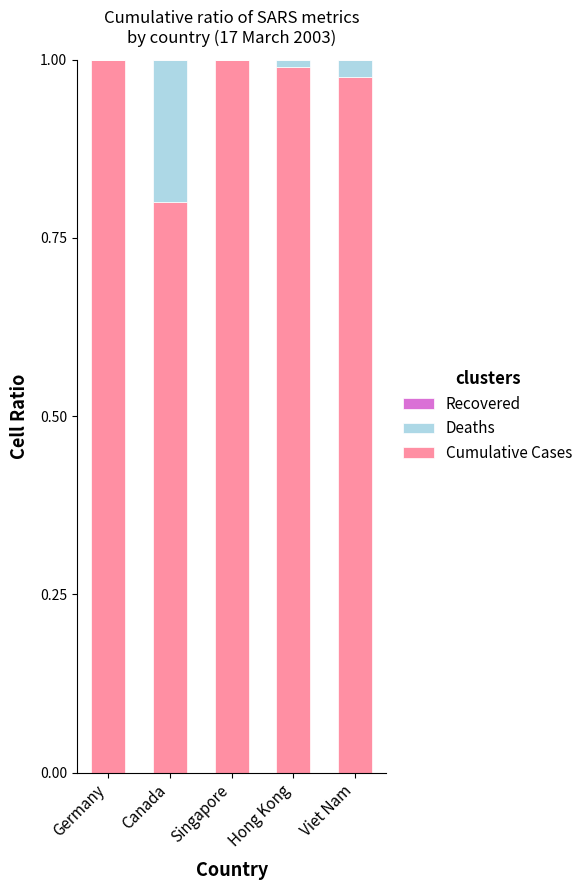

How many distinct data groups are displayed?

2